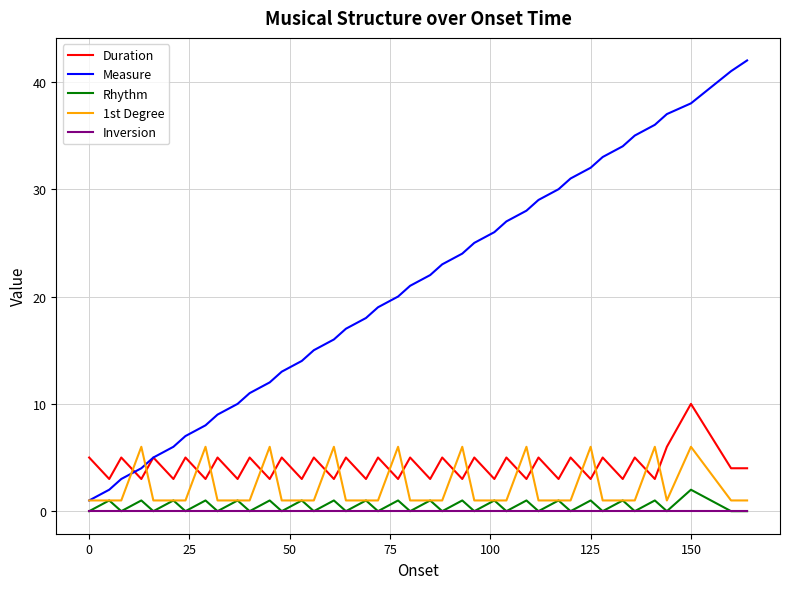

List the series in order of their peak value, highest first.

Measure, Duration, 1st Degree, Rhythm, Inversion